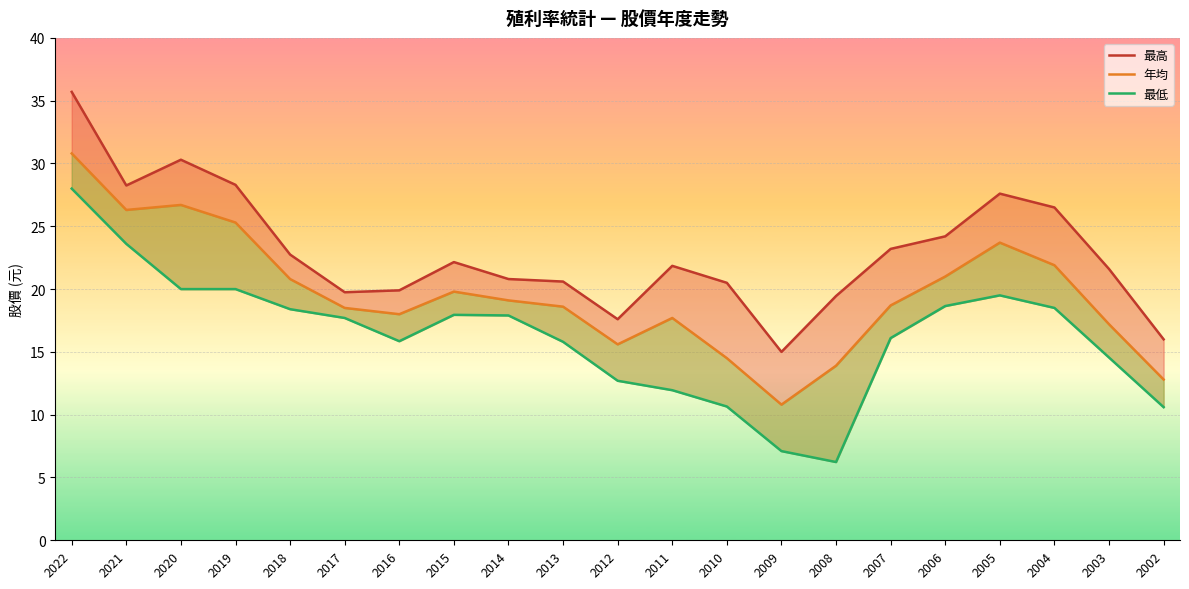

How many interior local peaks does the 年均 series have?

4